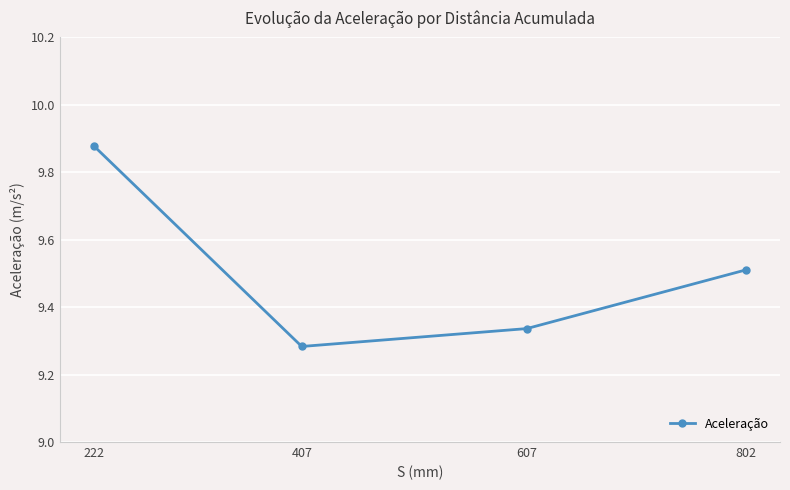

Which category has the lowest value across all series?

407